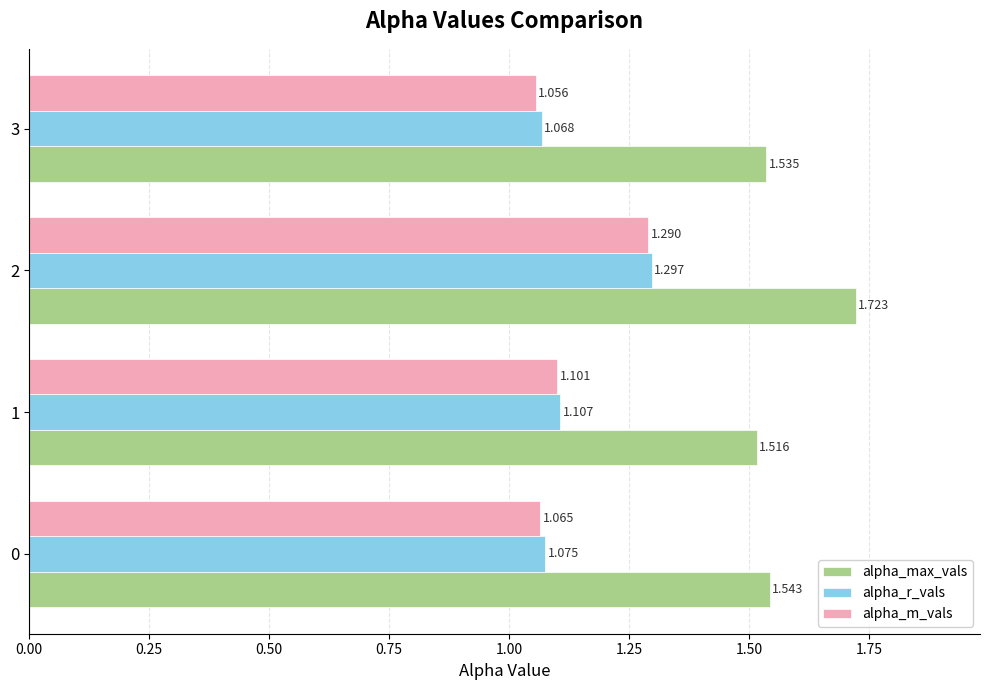

Between 0 and 2, which series saw the biggest shift?

alpha_m_vals